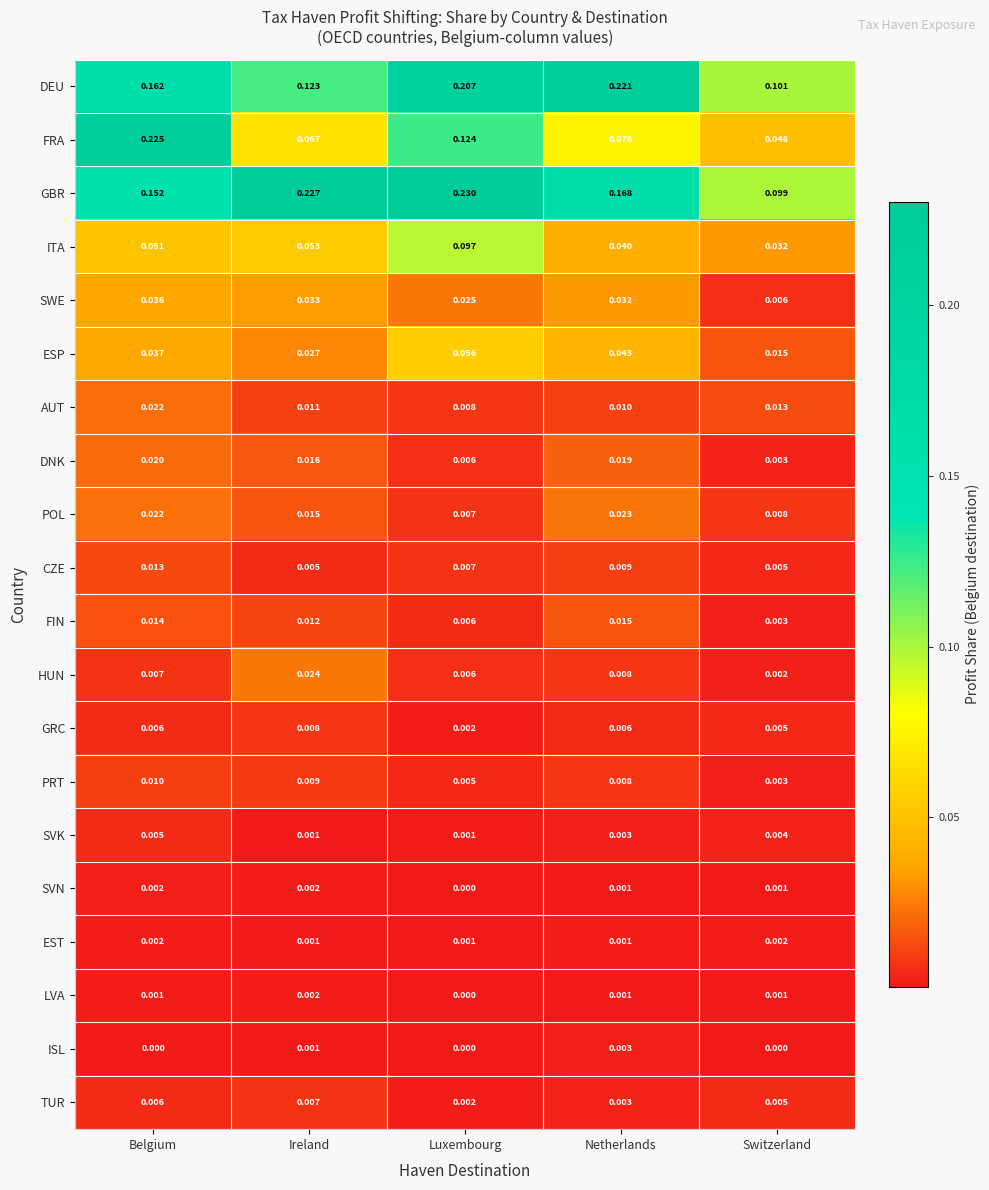

Which series has the largest total across all categories?

GBR